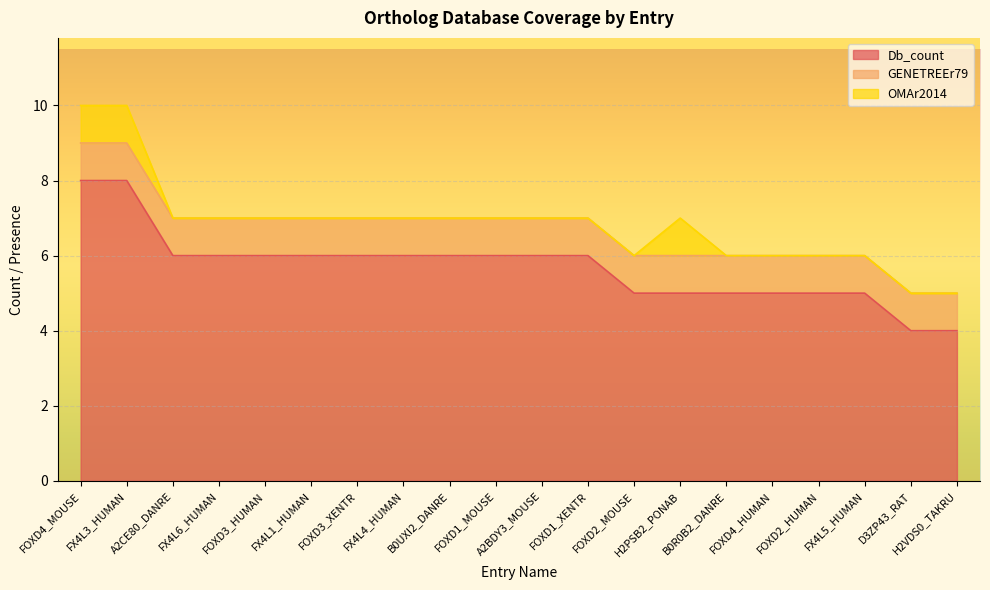

Reading left to right, list all the values displayed in this chart.

Db_count: FOXD4_MOUSE=8	FX4L3_HUMAN=8	A2CE80_DANRE=6	FX4L6_HUMAN=6	FOXD3_HUMAN=6	FX4L1_HUMAN=6	FOXD3_XENTR=6	FX4L4_HUMAN=6	B0UXI2_DANRE=6	FOXD1_MOUSE=6	A2BDY3_MOUSE=6	FOXD1_XENTR=6	FOXD2_MOUSE=5	H2PSB2_PONAB=5	B0R0B2_DANRE=5	FOXD4_HUMAN=5	FOXD2_HUMAN=5	FX4L5_HUMAN=5	D3ZP43_RAT=4	H2VDS0_TAKRU=4
GENETREEr79: FOXD4_MOUSE=1	FX4L3_HUMAN=1	A2CE80_DANRE=1	FX4L6_HUMAN=1	FOXD3_HUMAN=1	FX4L1_HUMAN=1	FOXD3_XENTR=1	FX4L4_HUMAN=1	B0UXI2_DANRE=1	FOXD1_MOUSE=1	A2BDY3_MOUSE=1	FOXD1_XENTR=1	FOXD2_MOUSE=1	H2PSB2_PONAB=1	B0R0B2_DANRE=1	FOXD4_HUMAN=1	FOXD2_HUMAN=1	FX4L5_HUMAN=1	D3ZP43_RAT=1	H2VDS0_TAKRU=1
OMAr2014: FOXD4_MOUSE=1	FX4L3_HUMAN=1	A2CE80_DANRE=0	FX4L6_HUMAN=0	FOXD3_HUMAN=0	FX4L1_HUMAN=0	FOXD3_XENTR=0	FX4L4_HUMAN=0	B0UXI2_DANRE=0	FOXD1_MOUSE=0	A2BDY3_MOUSE=0	FOXD1_XENTR=0	FOXD2_MOUSE=0	H2PSB2_PONAB=1	B0R0B2_DANRE=0	FOXD4_HUMAN=0	FOXD2_HUMAN=0	FX4L5_HUMAN=0	D3ZP43_RAT=0	H2VDS0_TAKRU=0